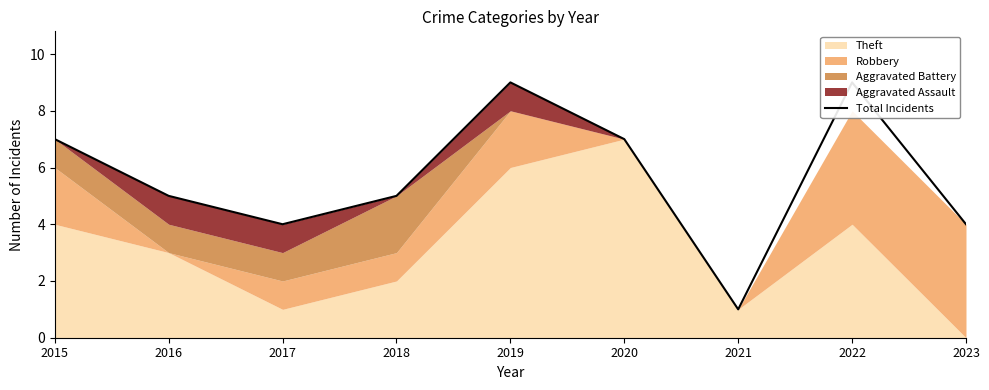

The value at 2021 is 1. True or false?

True